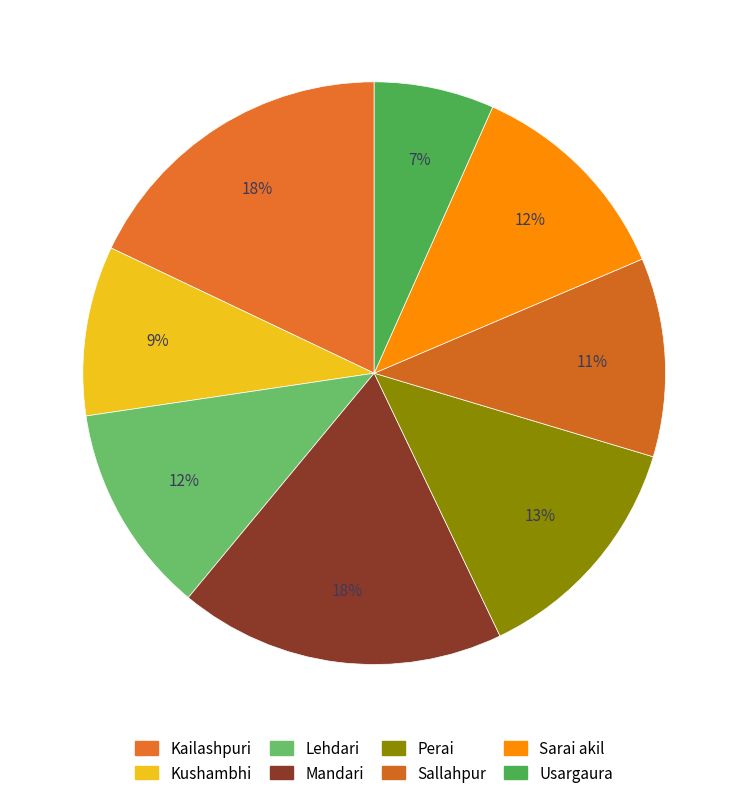

To the nearest percent, what percentage of the pie is Usargaura?

7%